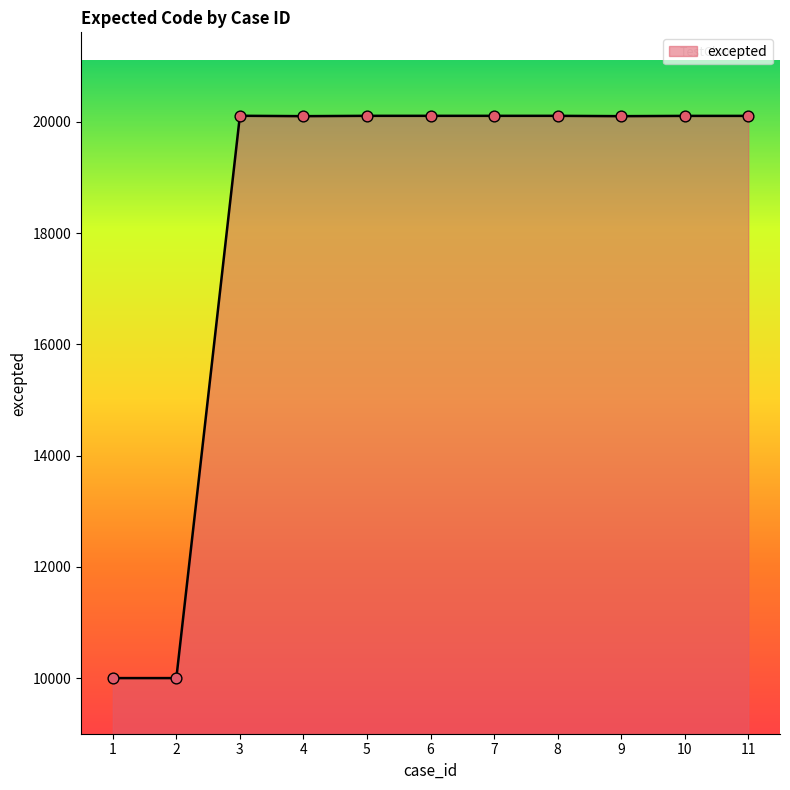

Approximately how many times larger is the value at 5 compared to 7?

1.0